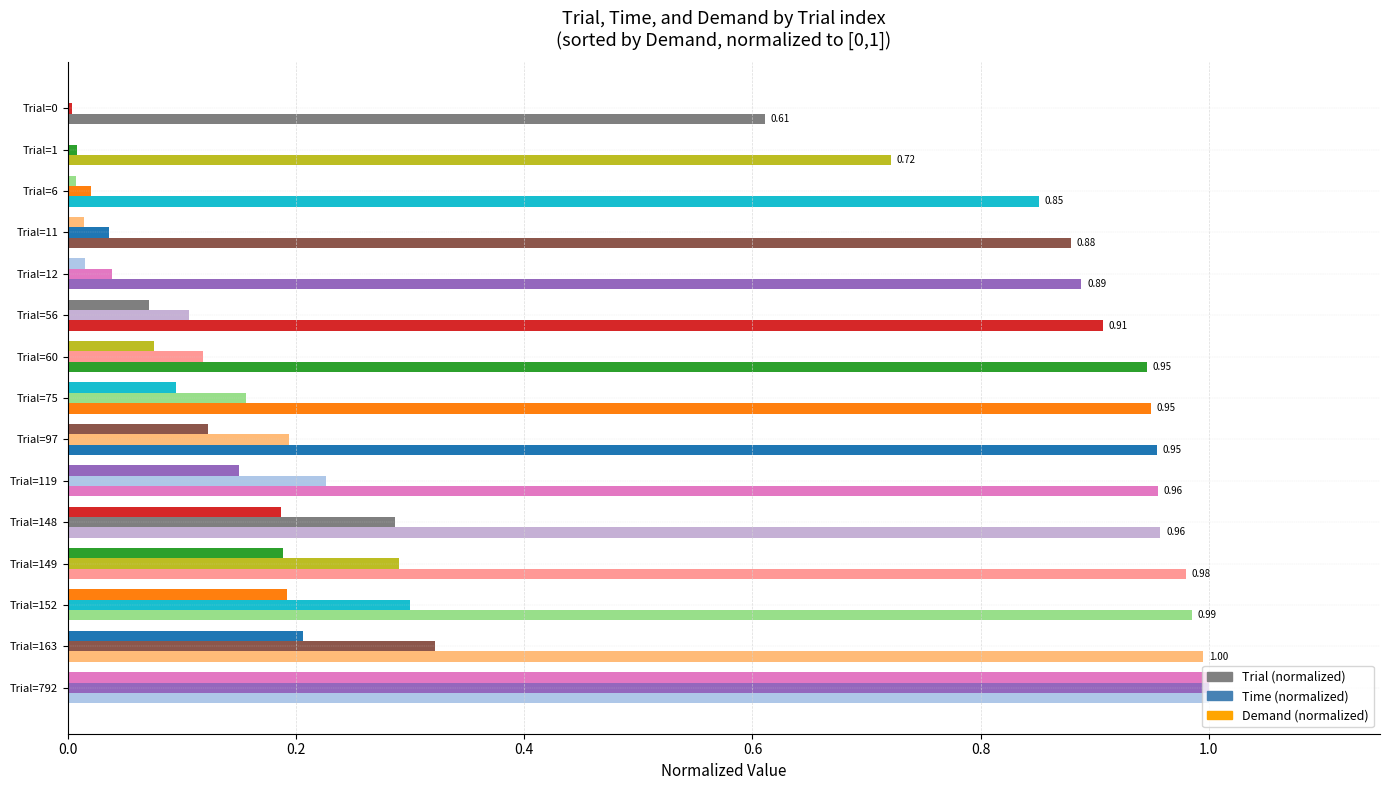

How many distinct data groups are displayed?

3